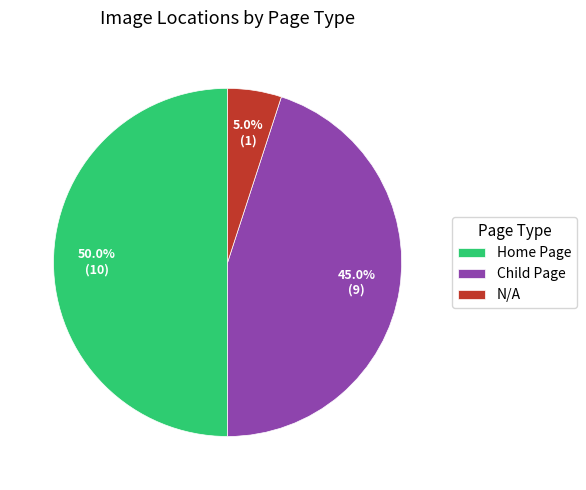

Rank the categories by value from highest to lowest.

Home Page, Child Page, N/A